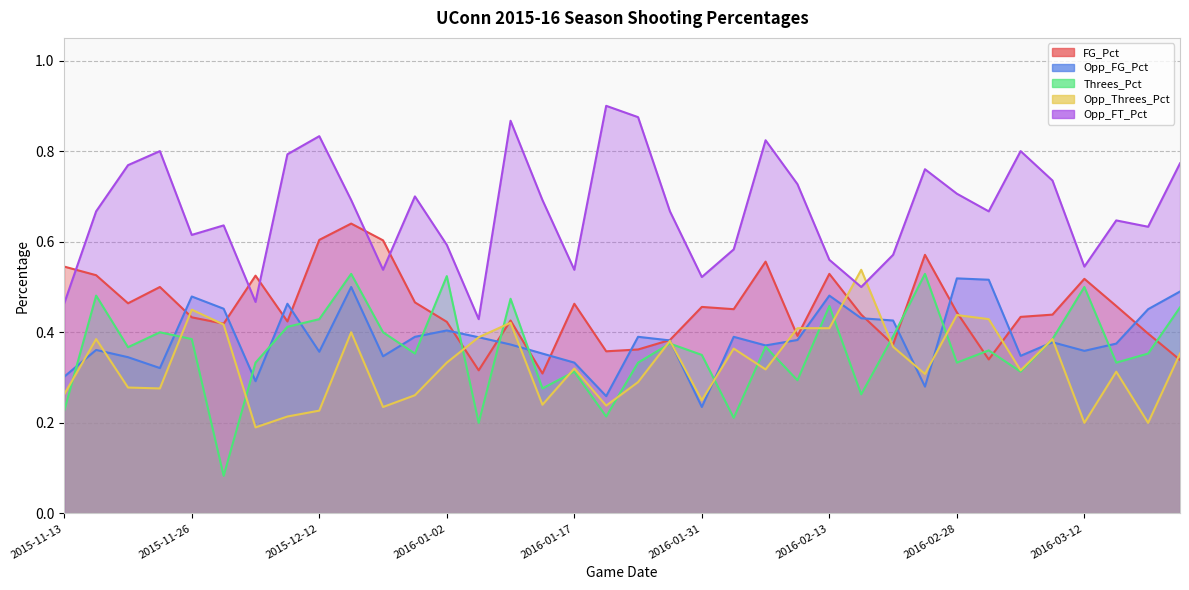

What is the label of the 22nd point from the left?

2016-02-04